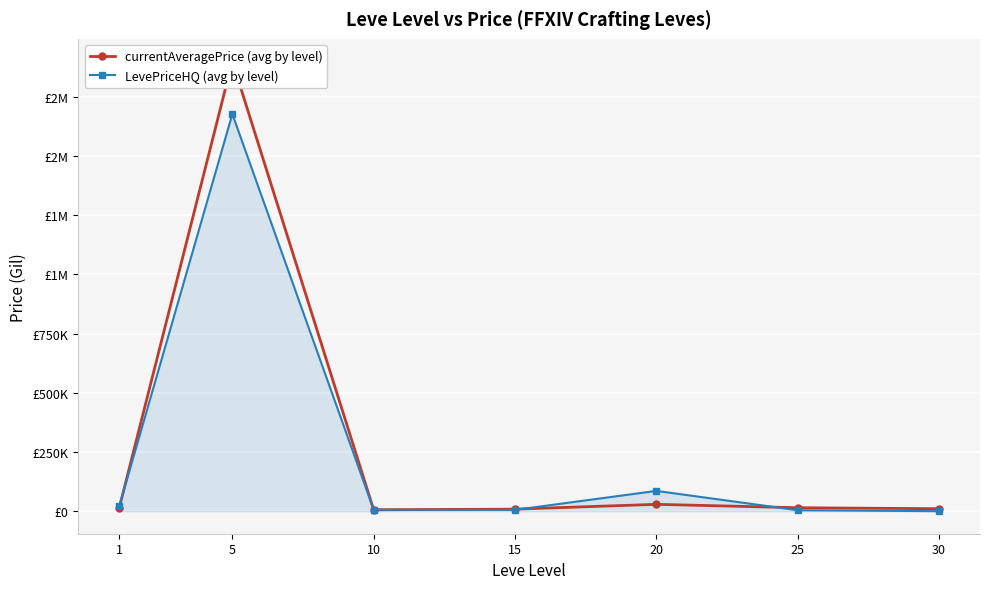

True or false: currentAveragePrice (avg by level) and LevePriceHQ (avg by level) cross at least once.

True